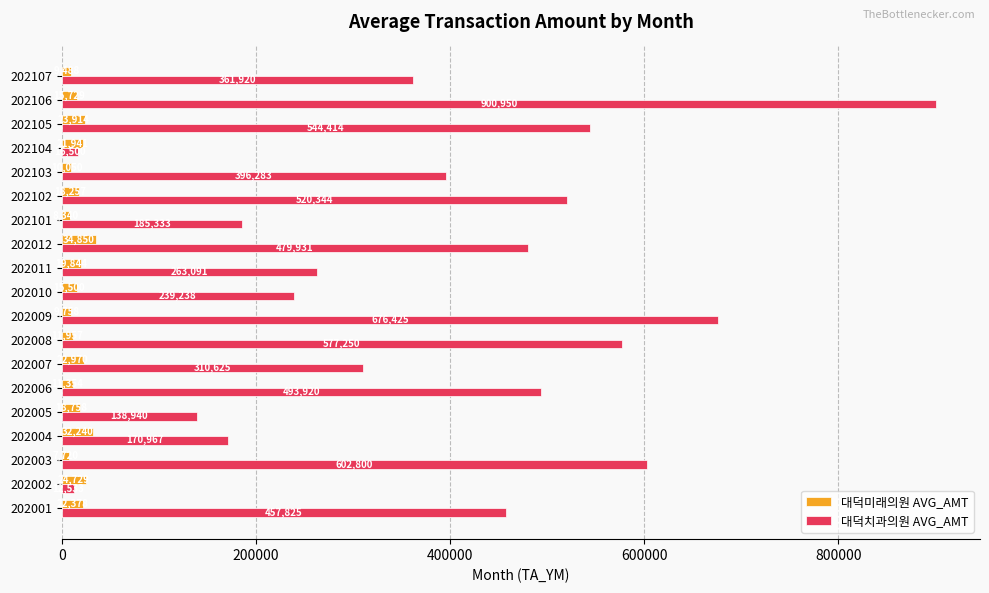

True or false: 대덕미래의원 AVG_AMT has a value of 18257 at 202102.

True